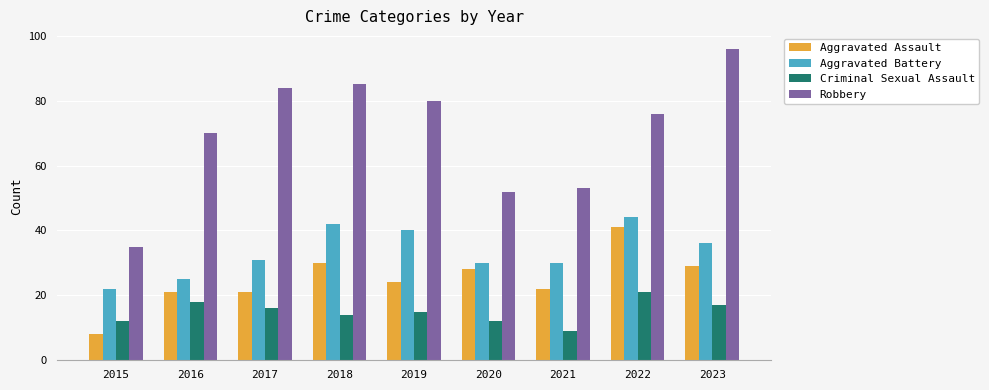

Rank the series by their average value, from highest to lowest.

Robbery, Aggravated Battery, Aggravated Assault, Criminal Sexual Assault